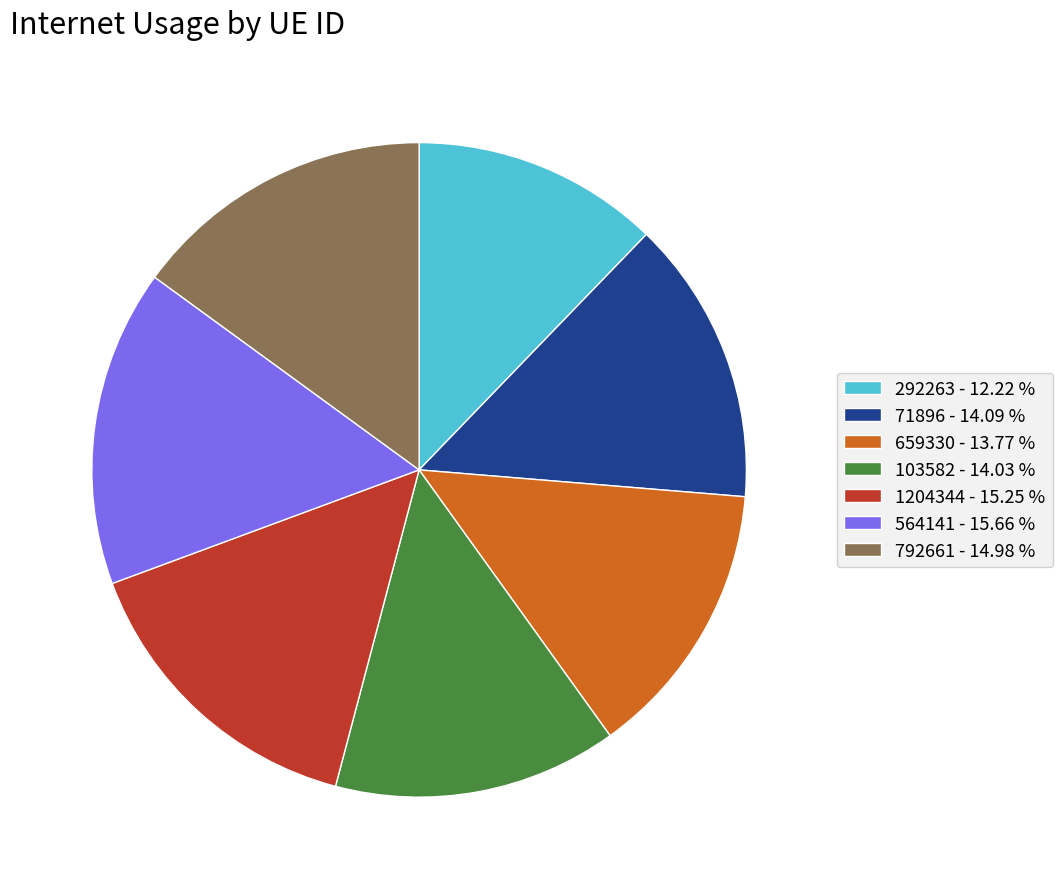

The 792661 slice represents 15% of the pie. True or false?

True